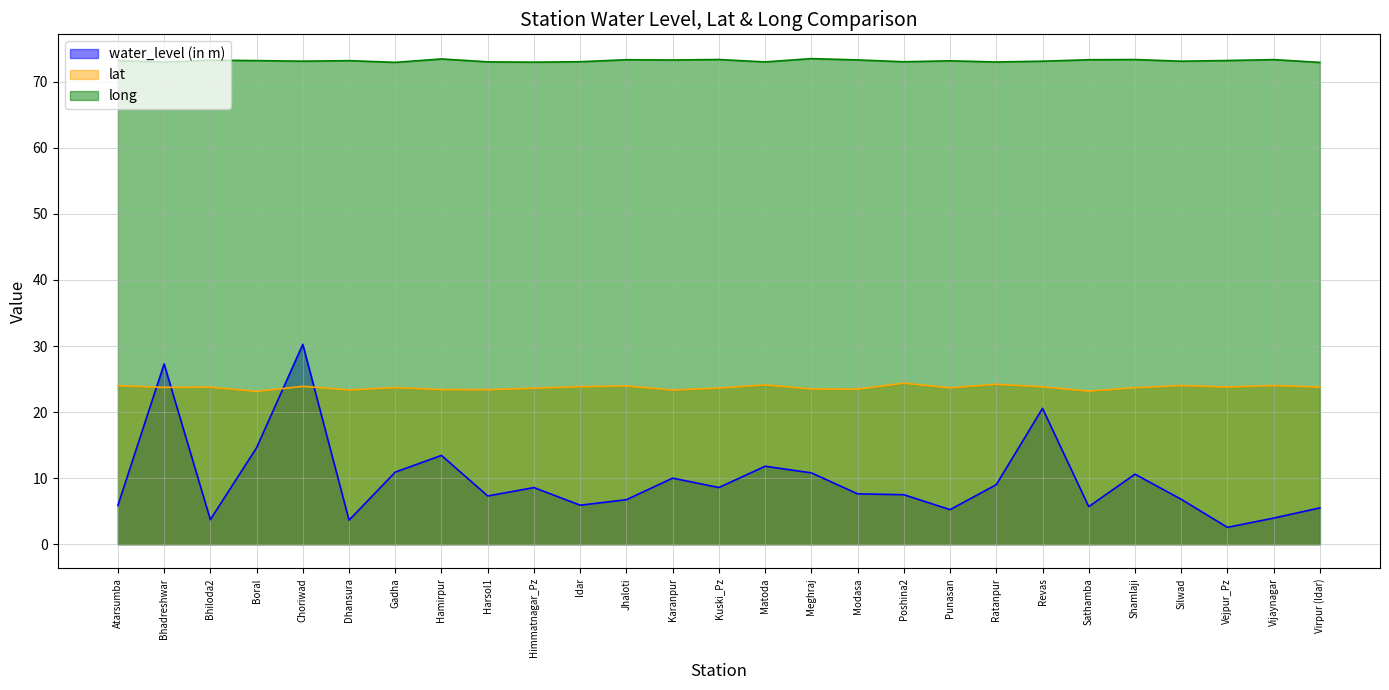

What position from the right is Atarsumba?

27